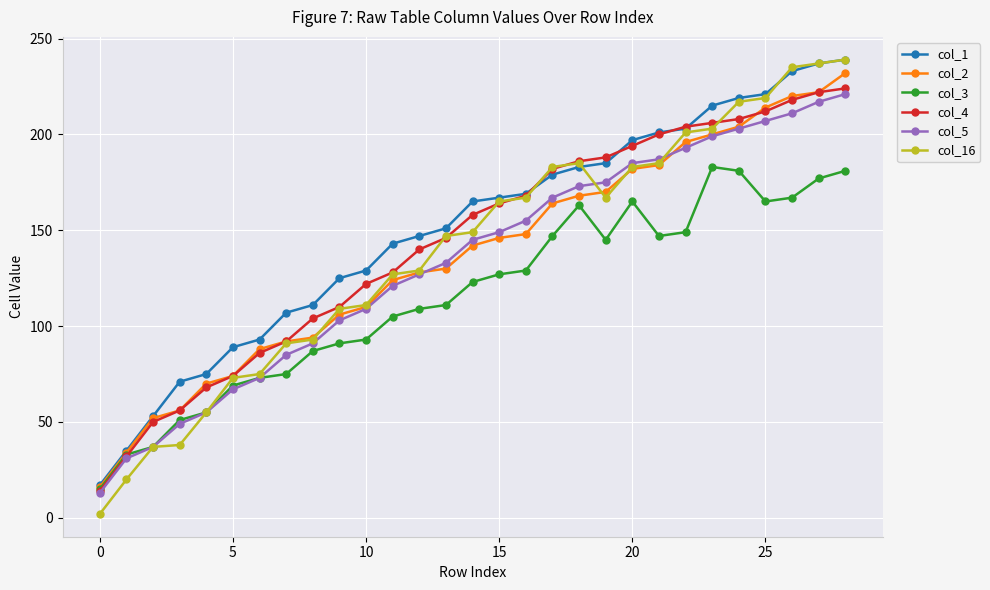

What is the maximum value for col_5?

221